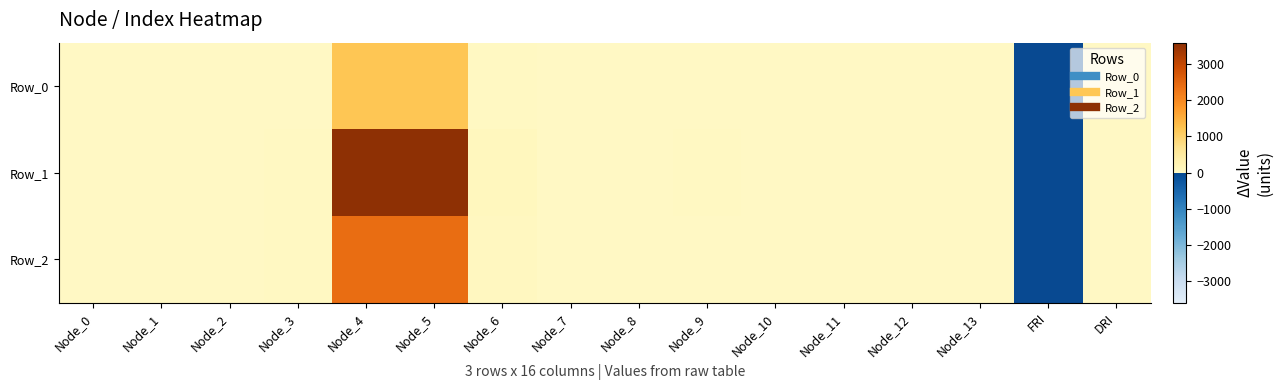

Count the number of data series in this chart.

3